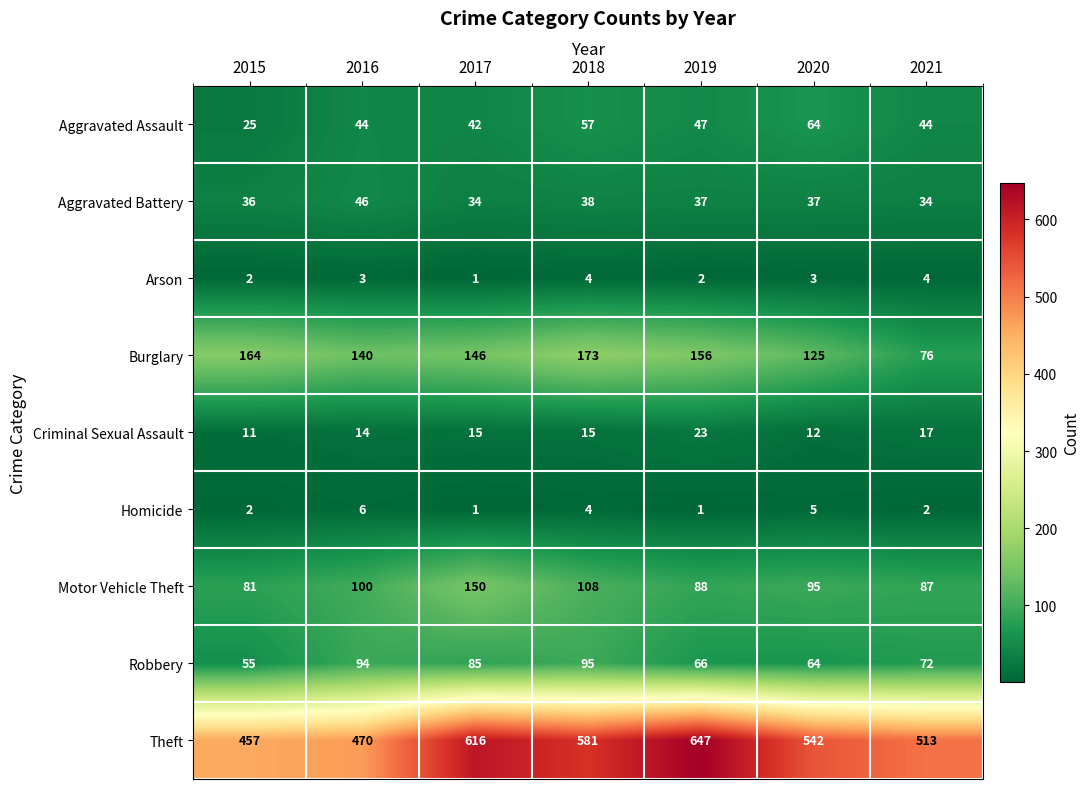

What is the total value across all series at 2016?

917